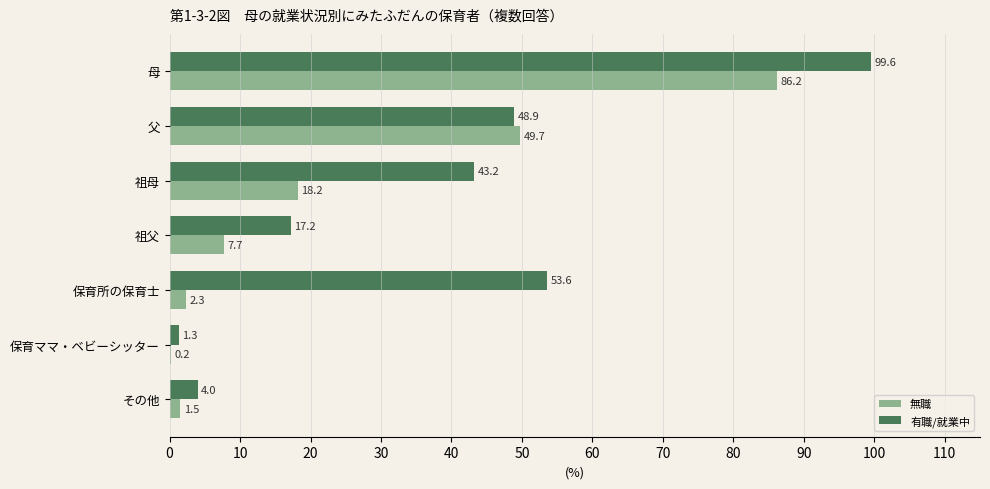

Which series has the largest total across all categories?

有職/就業中